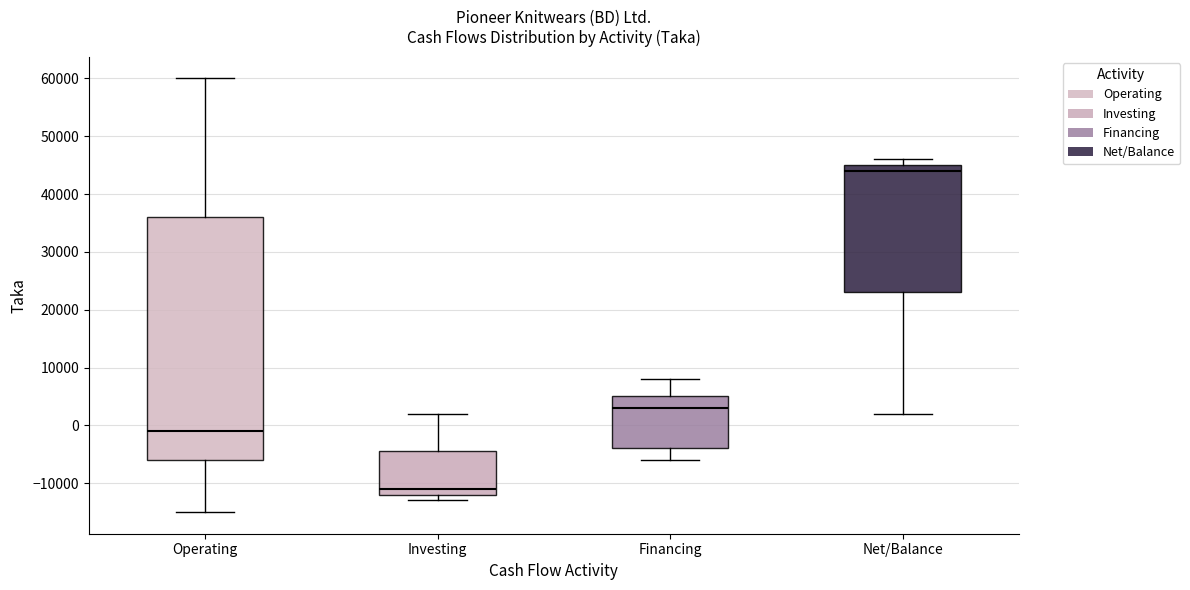

Where does the upper whisker of the box for Financing end on the y-axis? The values are not printed on the chart, so give them approximately, as read against the axis.

8000